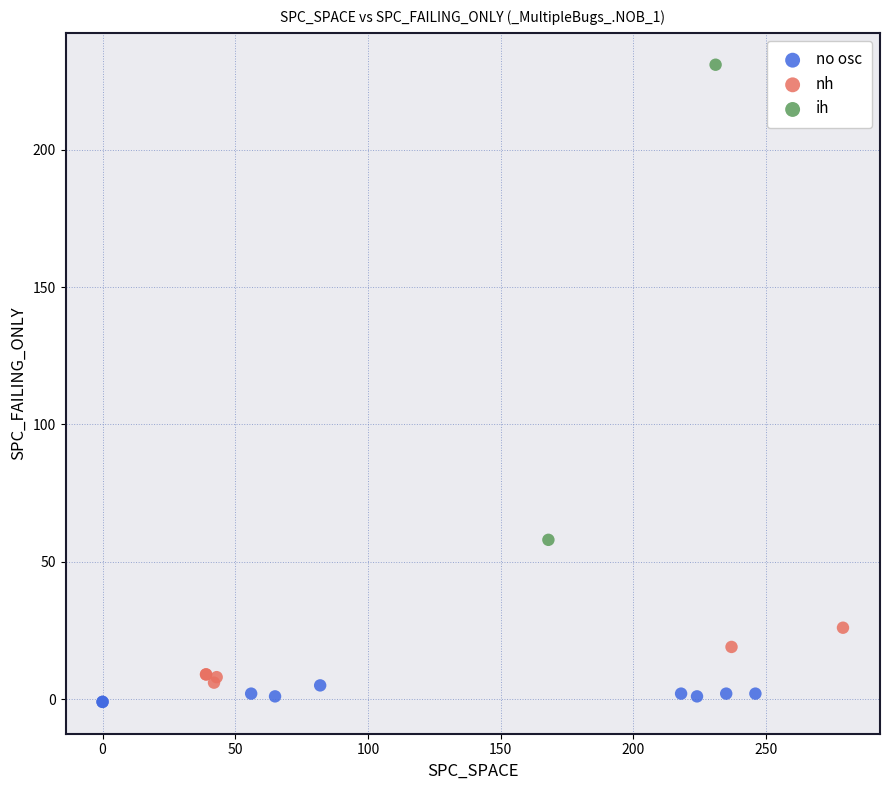

What are all the series names shown in the legend?

no osc, nh, ih